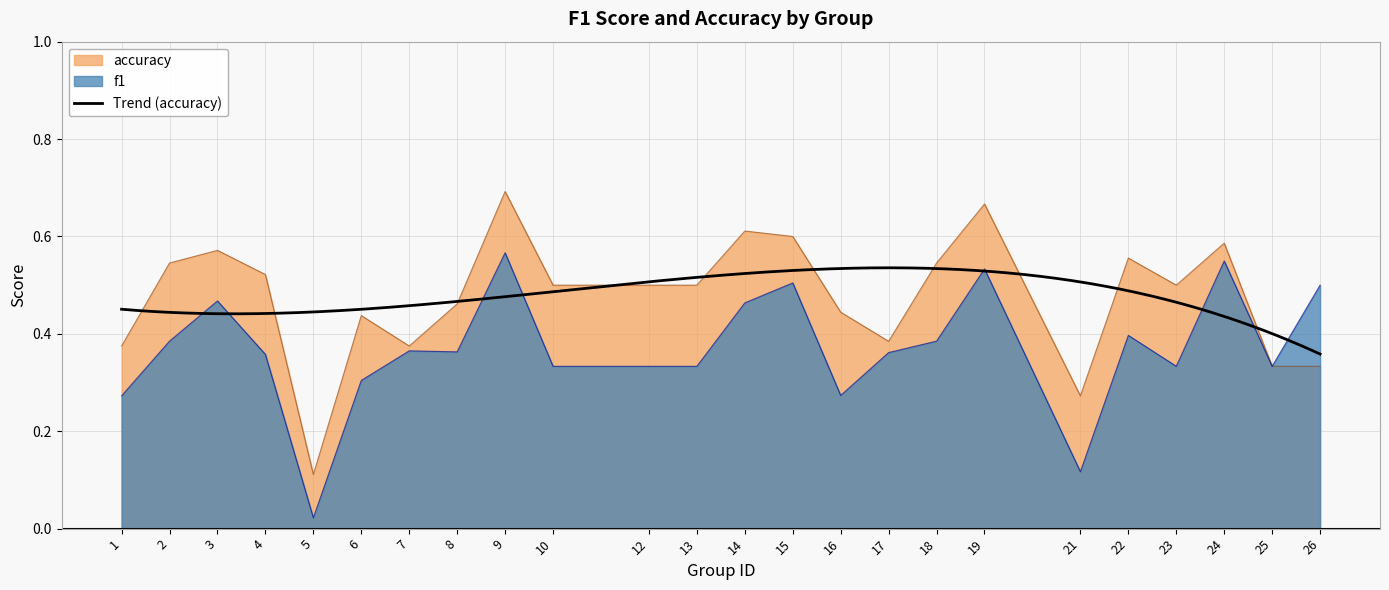

Which label corresponds to the smallest value in the chart?

5